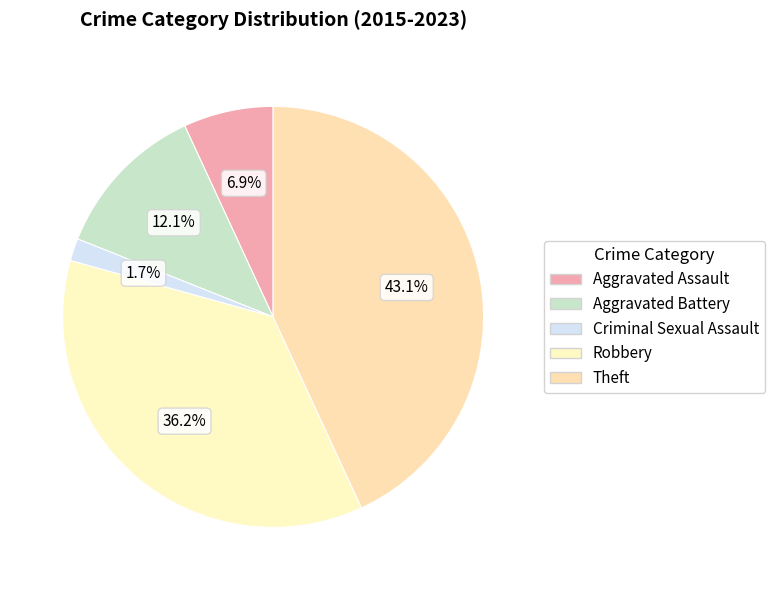

To the nearest percent, what is the difference between the largest and smallest slice percentages?

41%